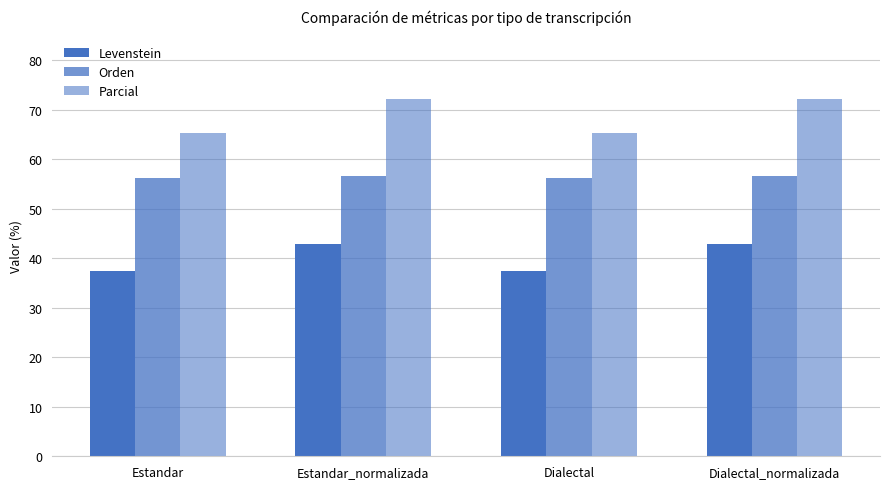

Count the number of data series in this chart.

3